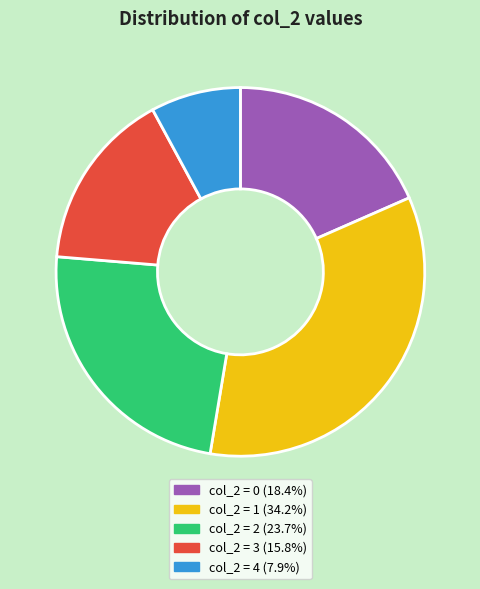

True or false: col_2 = 0 accounts for 18% of the total.

True